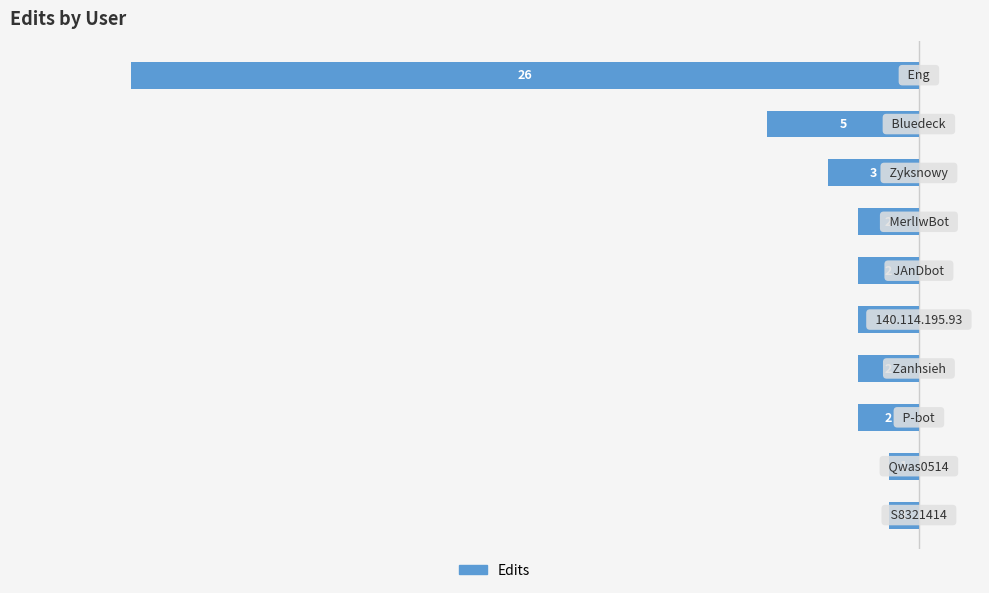

Does the chart contain any negative values?

Yes